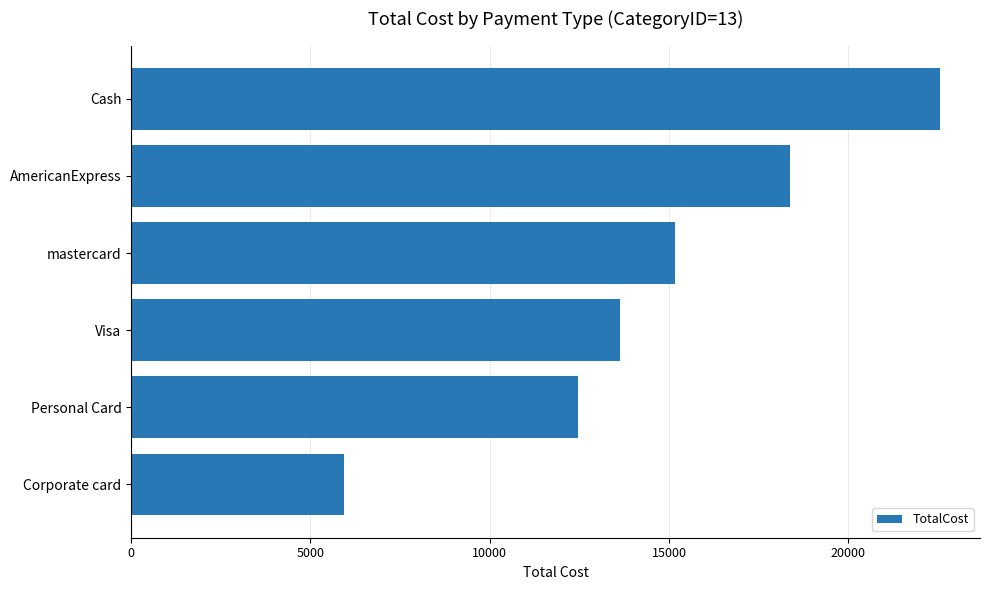

The chart shows a value of 15165 at mastercard. True or false?

True